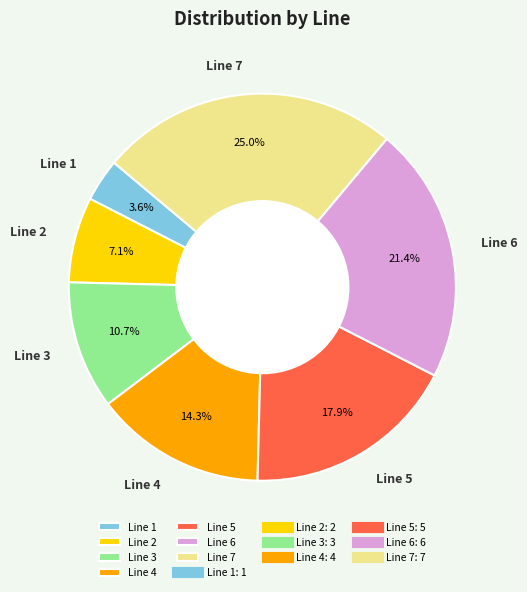

To the nearest percent, what portion does Line 5 represent?

18%